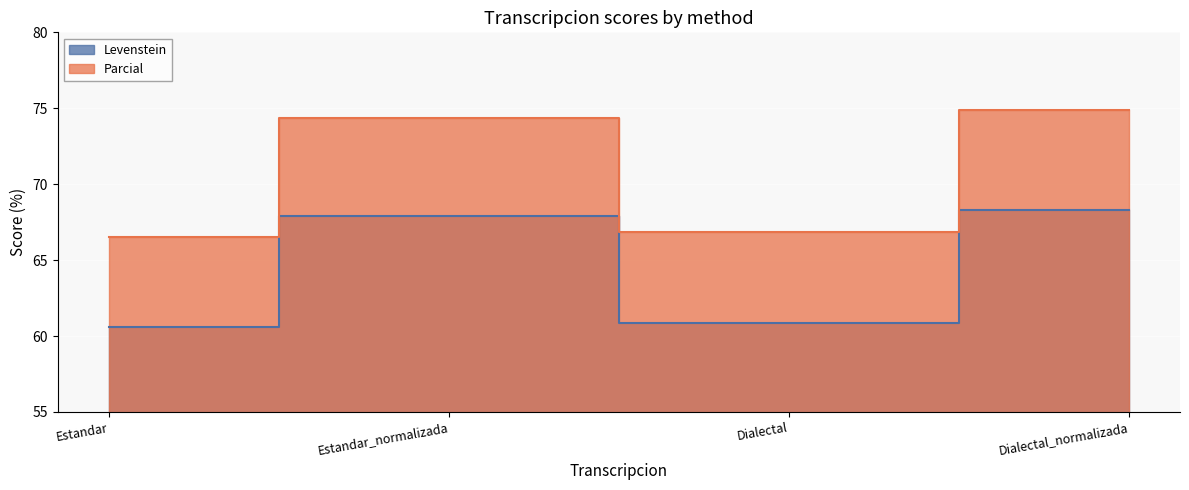

The value of Levenstein at Estandar_normalizada is 67.9. True or false?

True